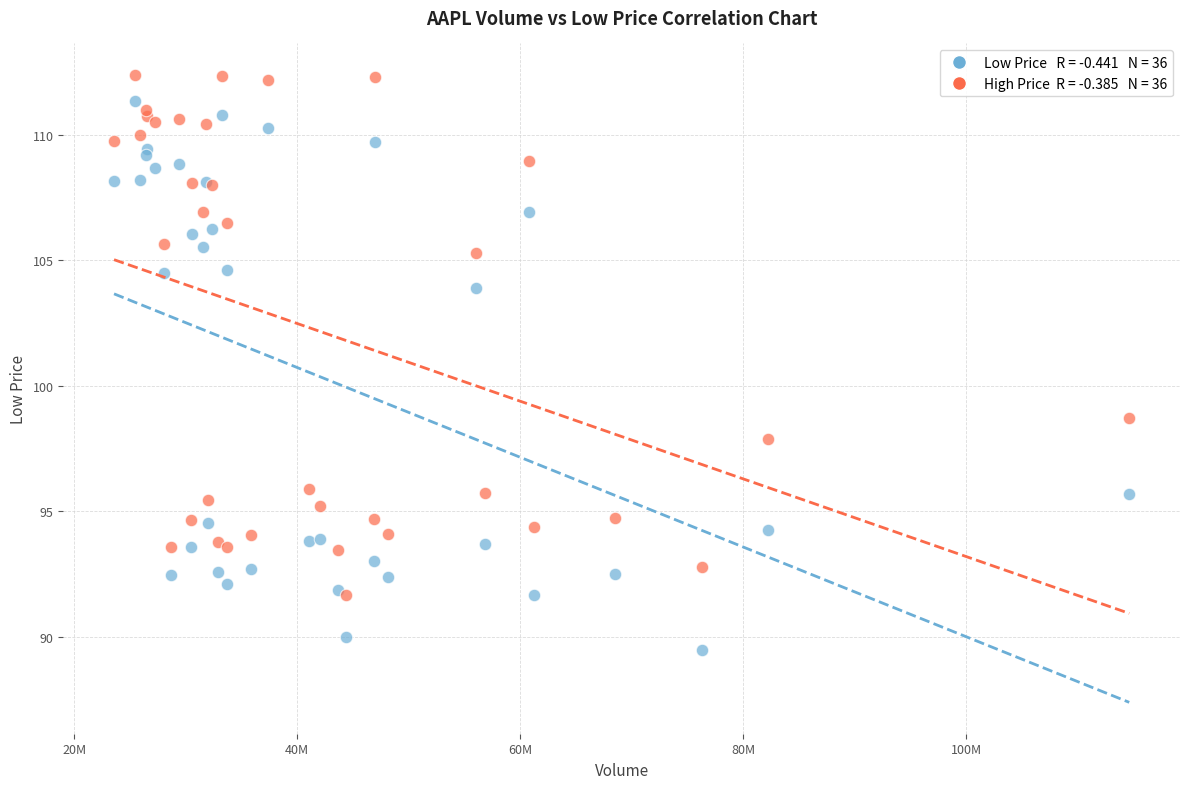

Across all series, what Y value is closest to 100?

98.7